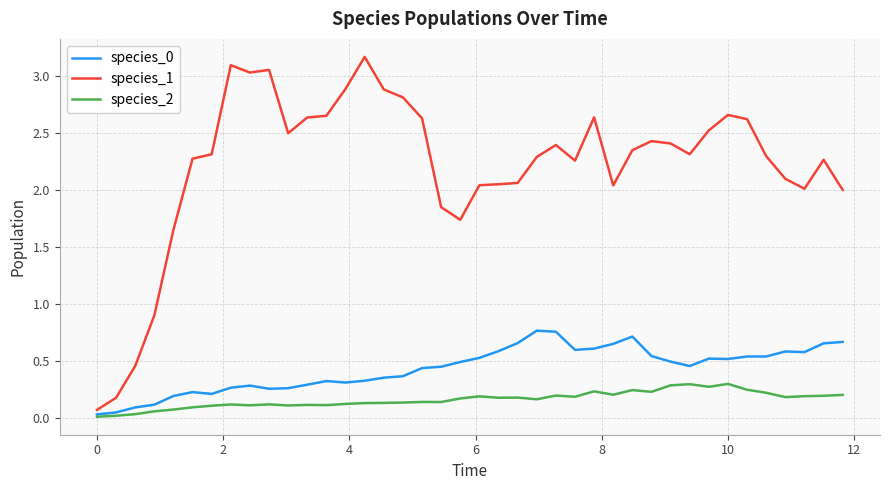

Which series has the widest spread of values?

species_1